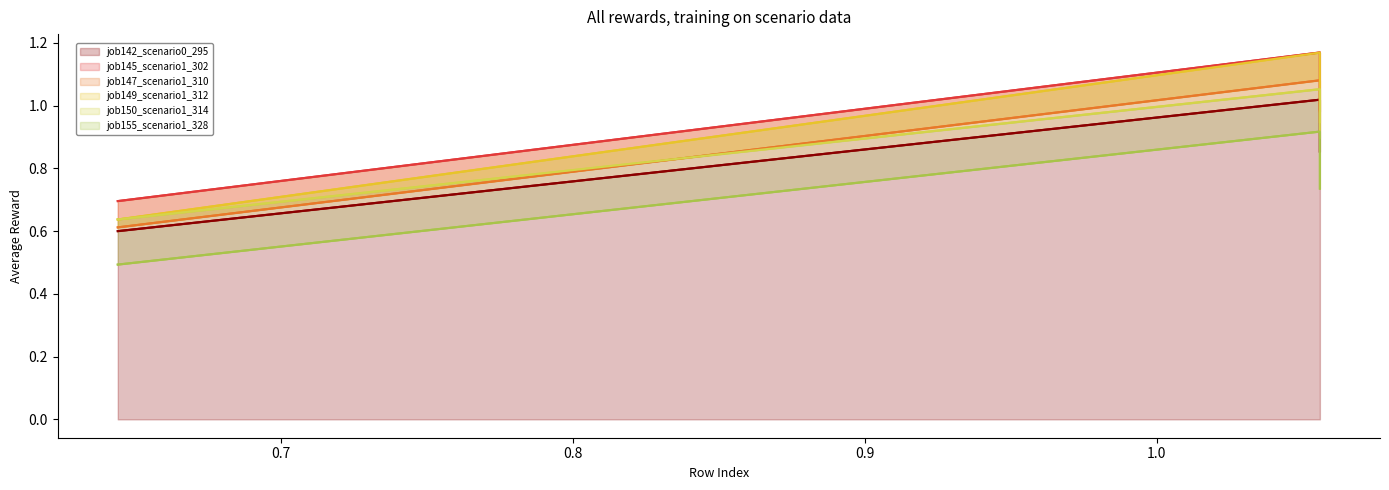

What is the highest value of the job149_scenario1_312 series?

1.2